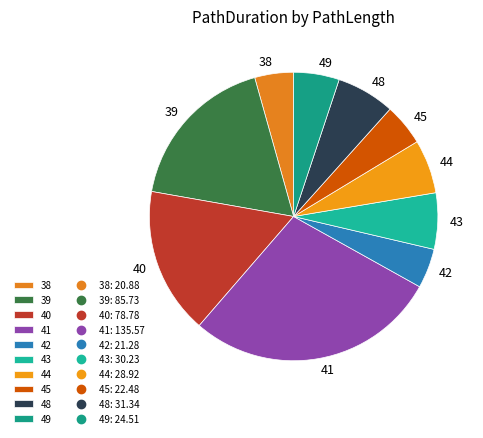

Which slice is the largest?

41